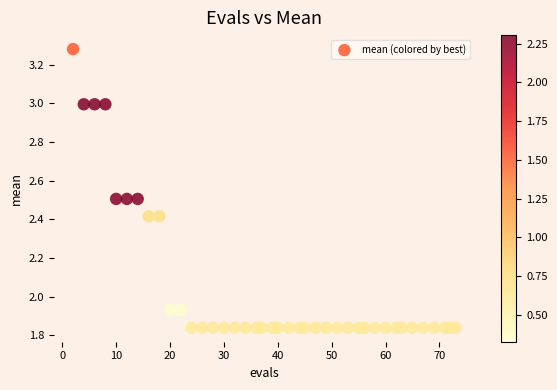

What is the range of X values (max minus min)?

71.0